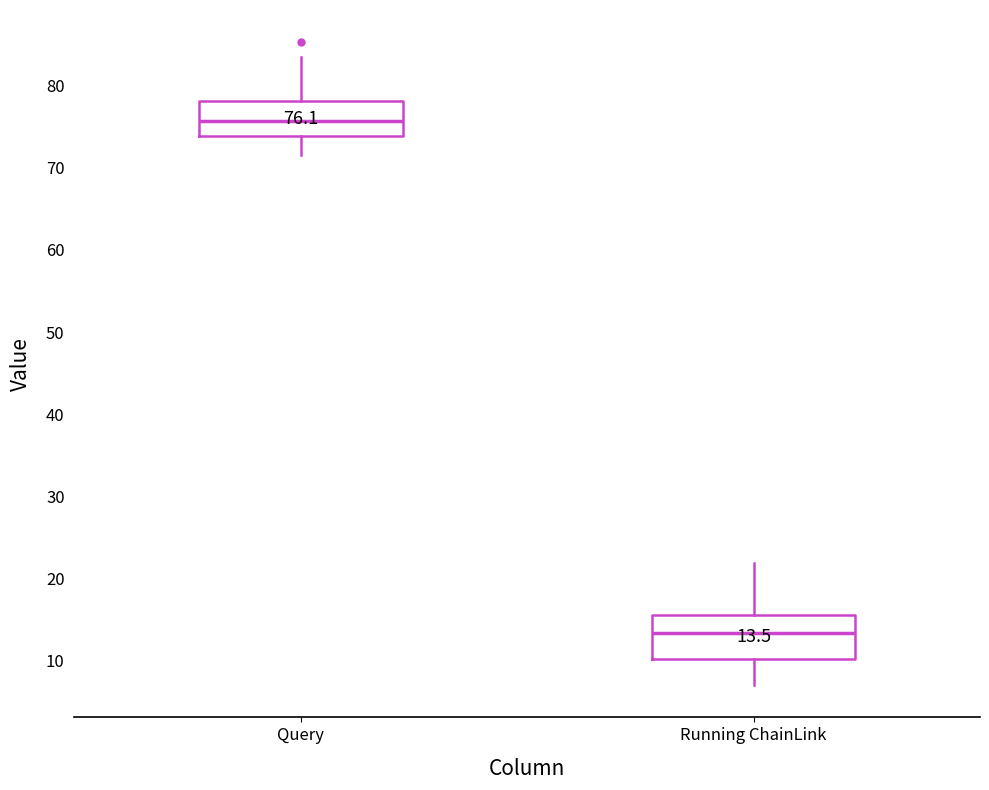

Which box's median line is the highest?

Query